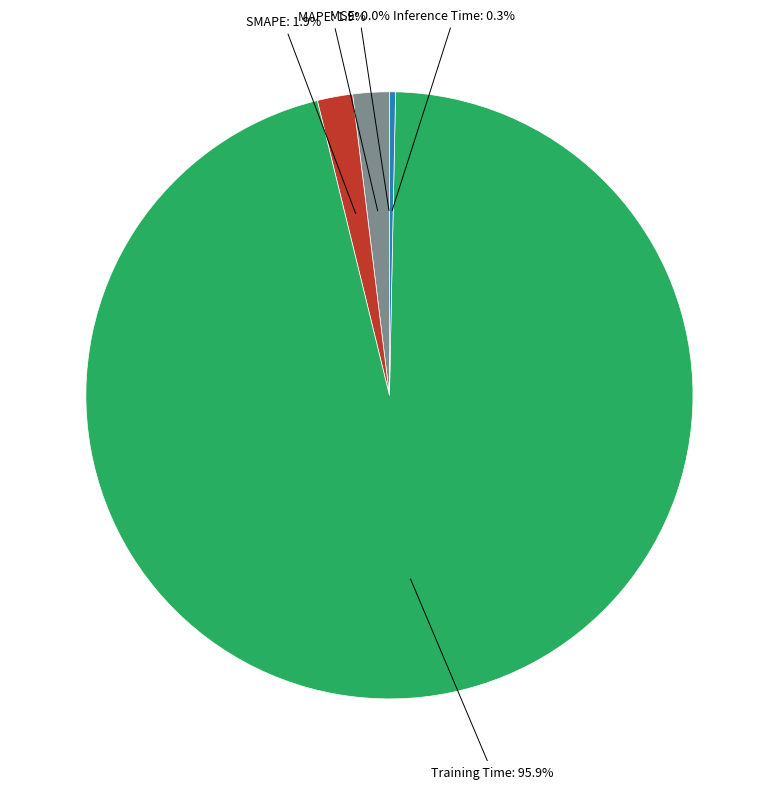

Is there a majority slice in this chart?

Yes